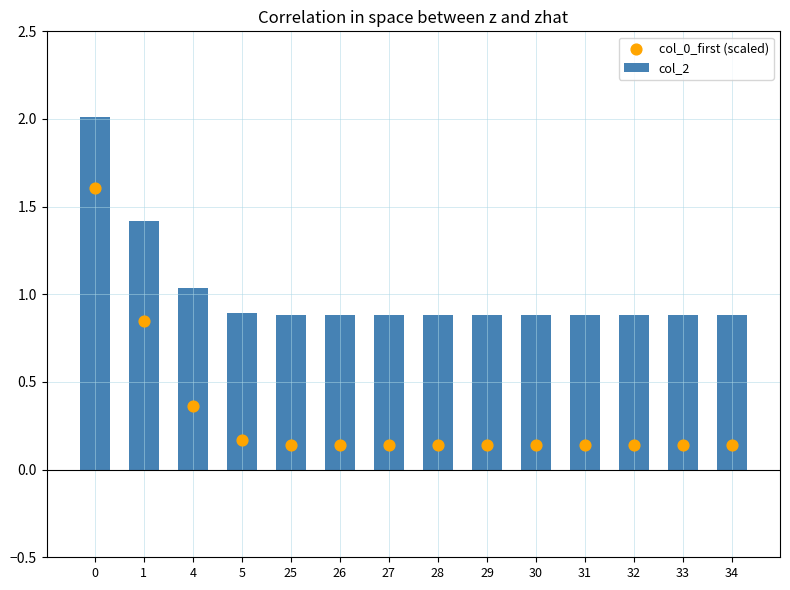

What is the total value across all series at 28?

1.0